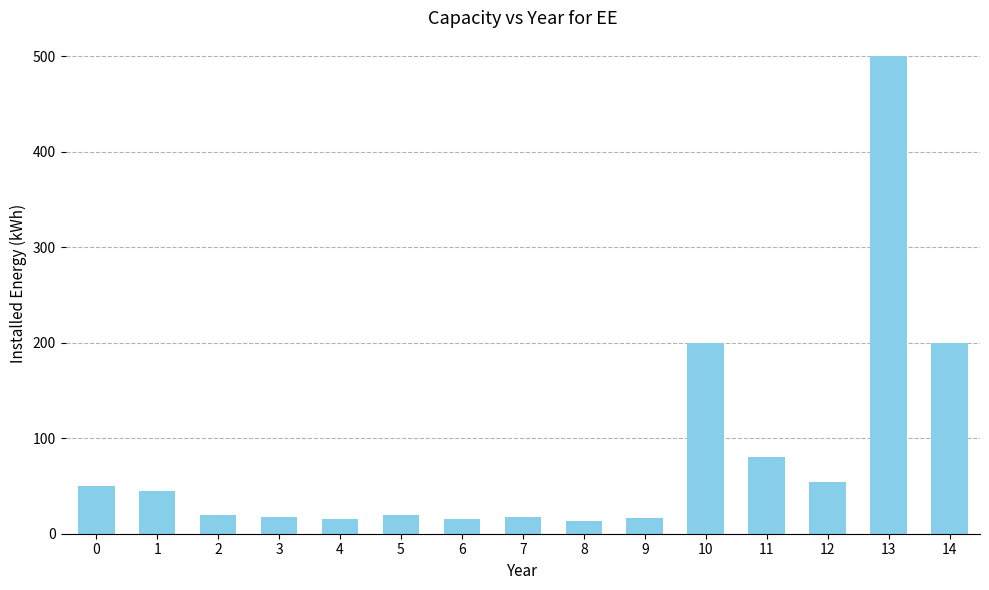

What is the value of the 1st bar from the left?

50.0